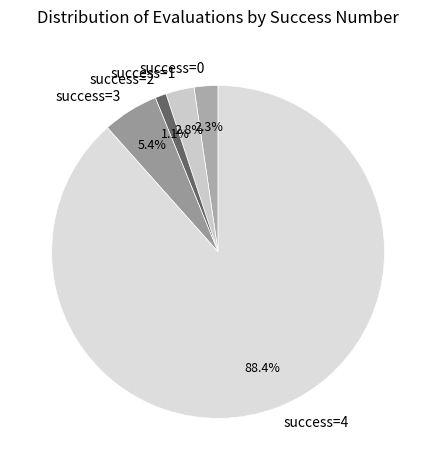

Count the number of slices in the pie.

5